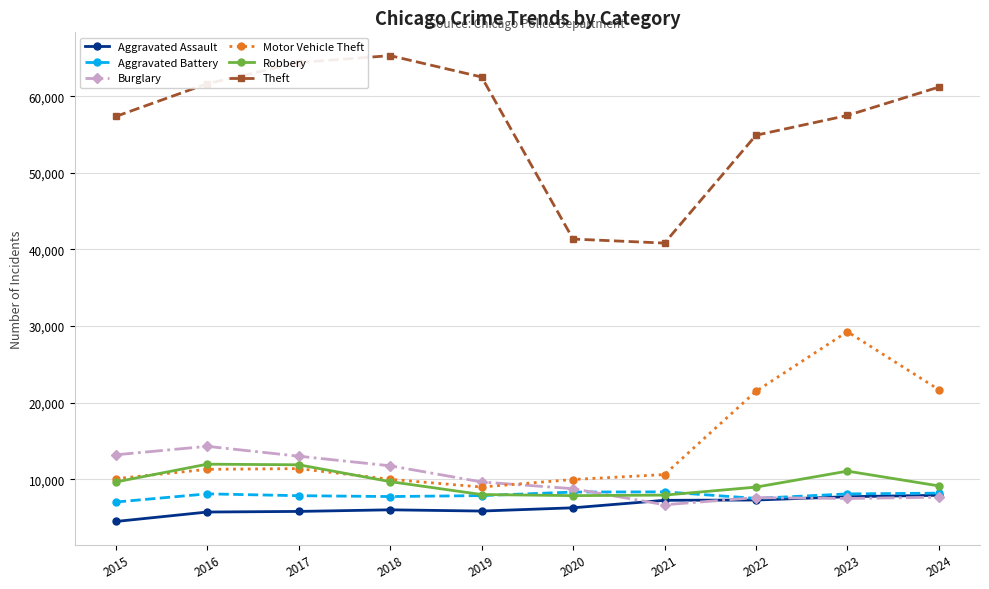

Read the Aggravated Assault value at 2015, to the nearest 50.

4500